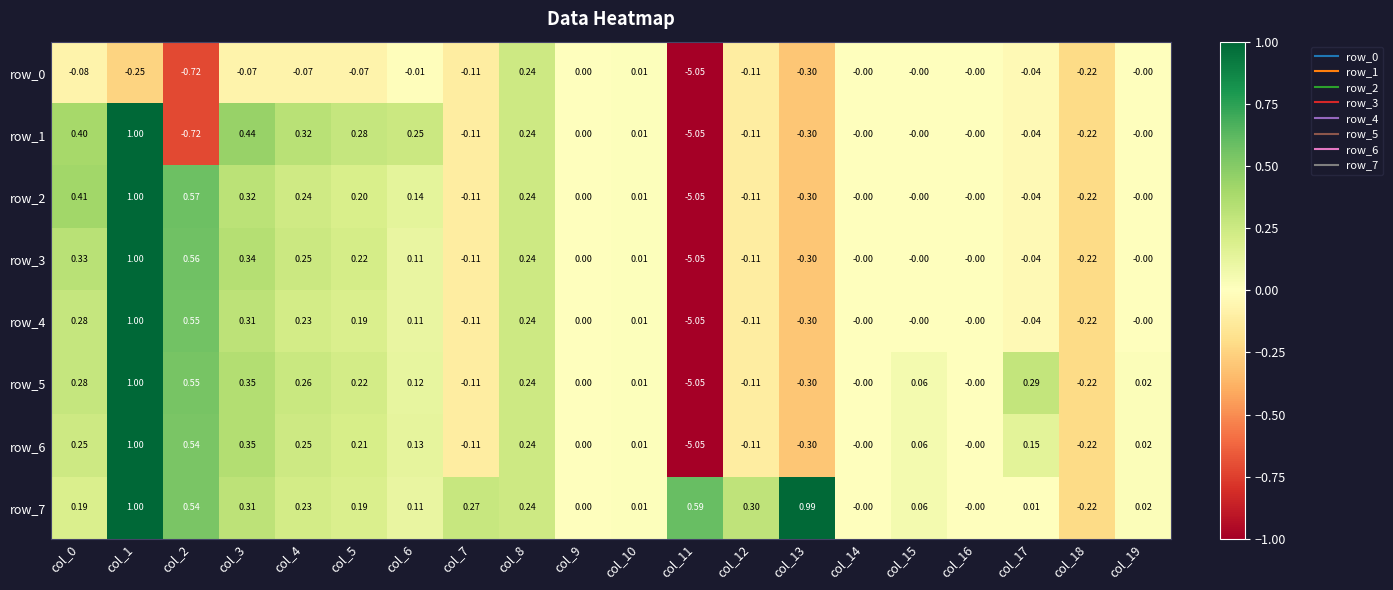

Which category has the lowest value across all series?

col_11